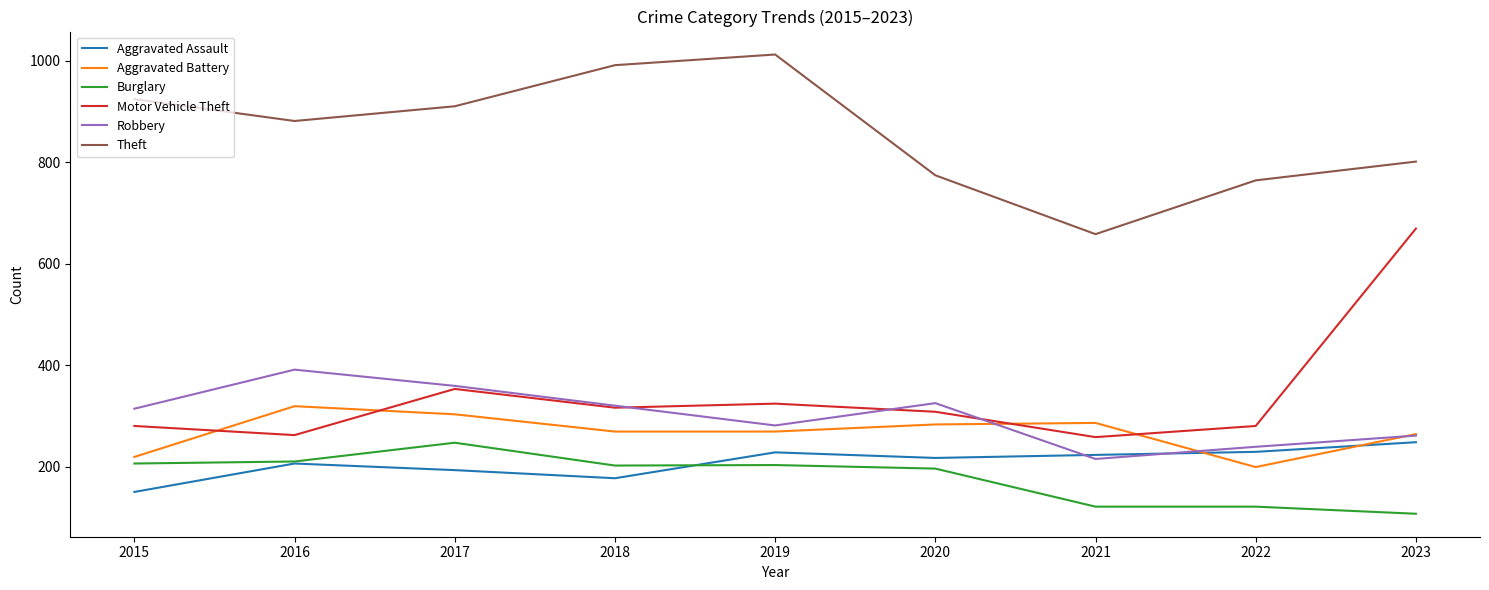

Which series ends up on top after the final intersection of Burglary and Aggravated Assault?

Aggravated Assault